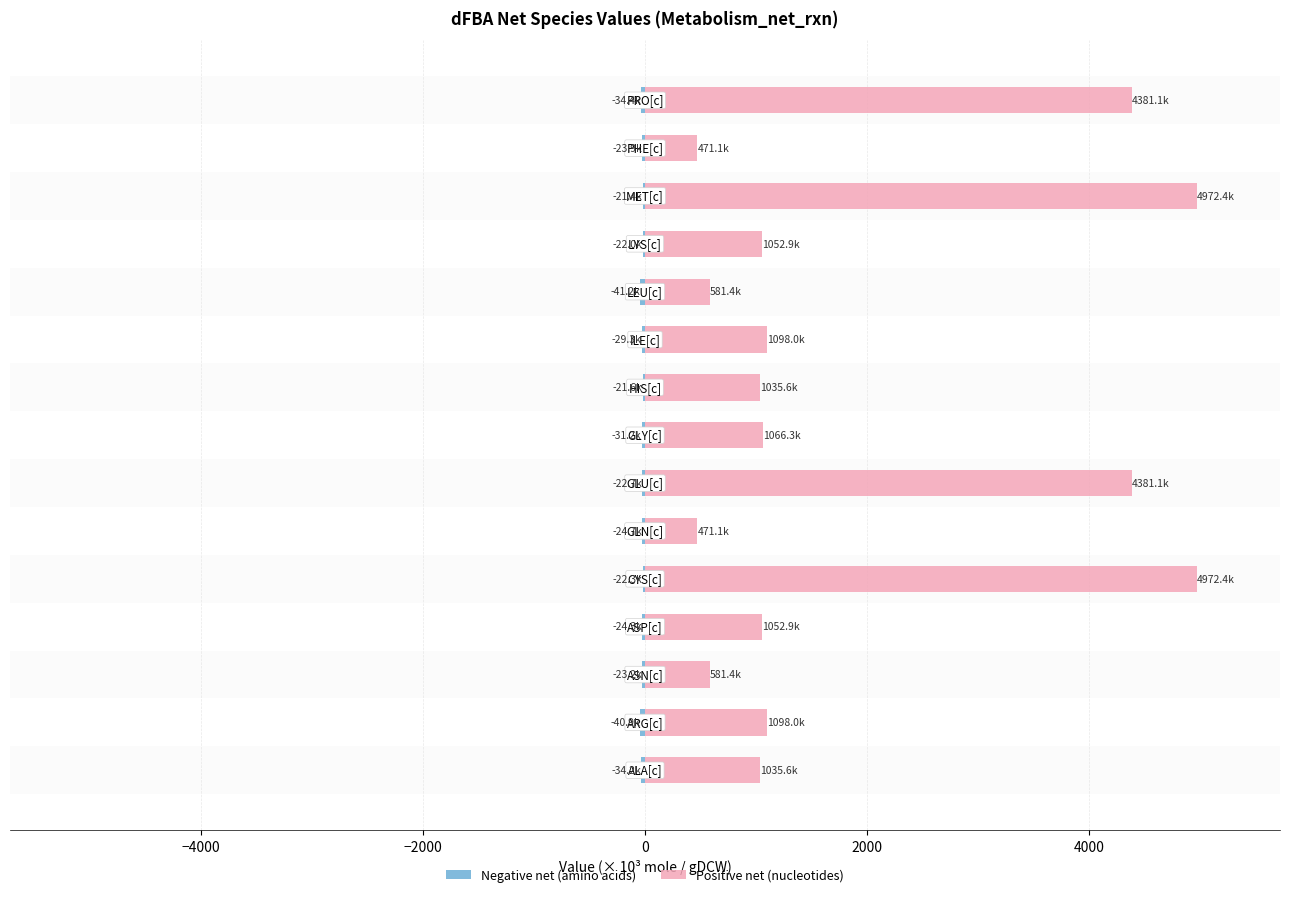

Is the value of Negative net (amino acids) at 2000 greater than the value of Positive net (nucleotides) at 14?

No